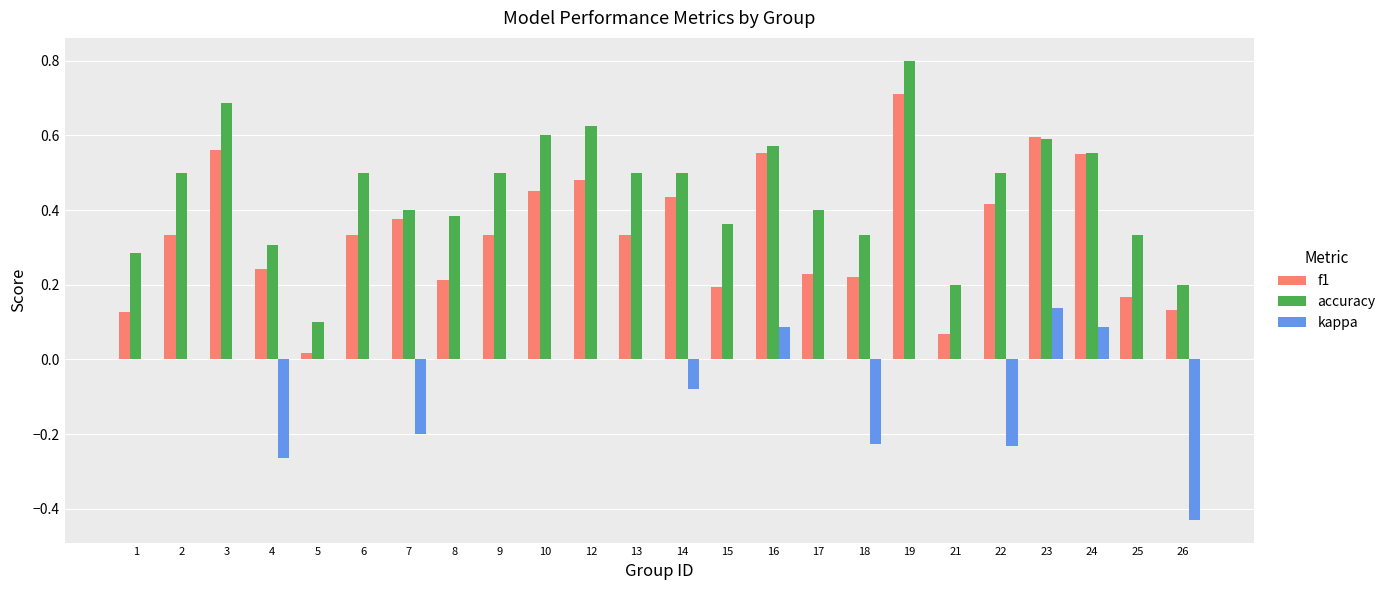

Count the number of data series in this chart.

3